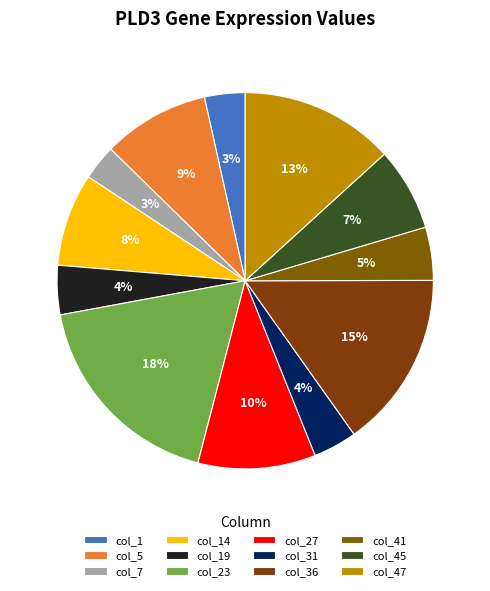

True or false: col_19 accounts for 1% of the total.

False